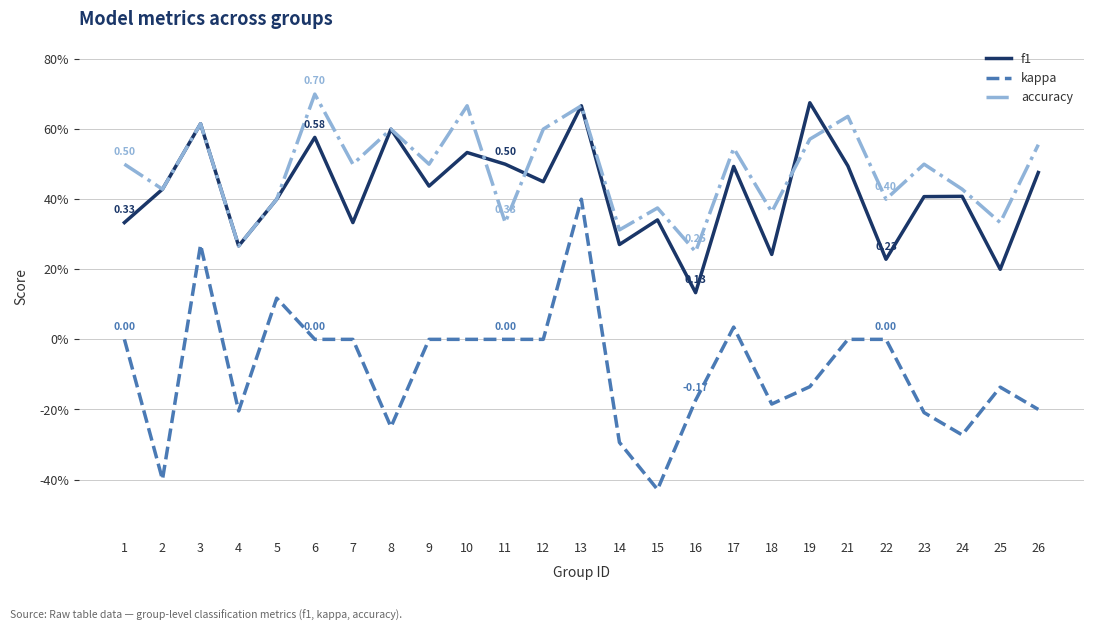

What are all the series names shown in the legend?

f1, kappa, accuracy